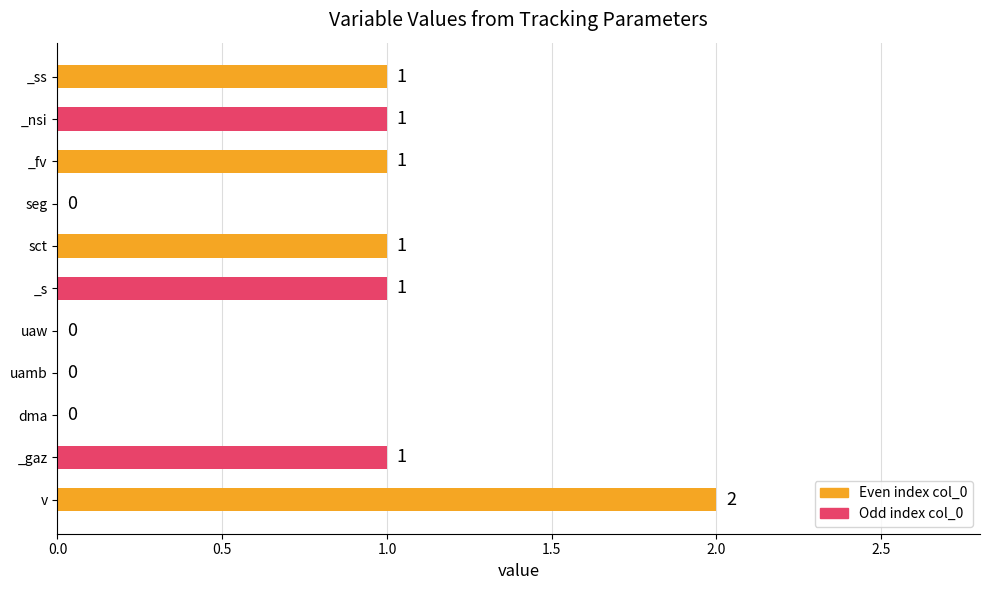

The value at _fv is 0. True or false?

False